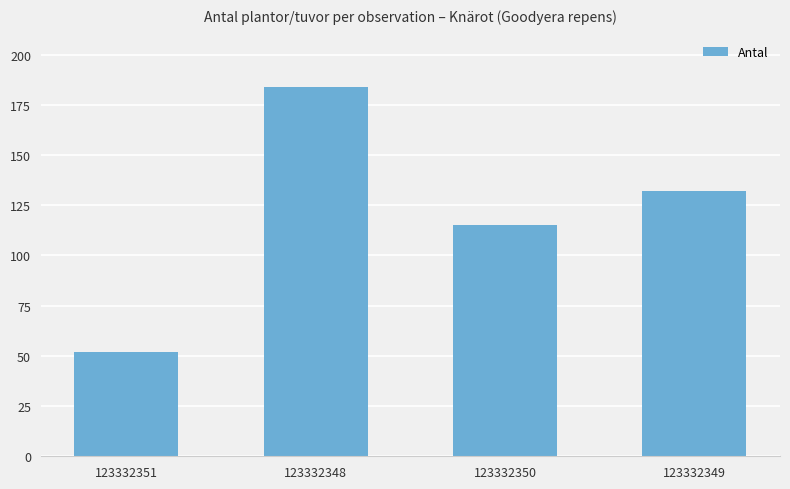

What is the smallest value displayed?

52